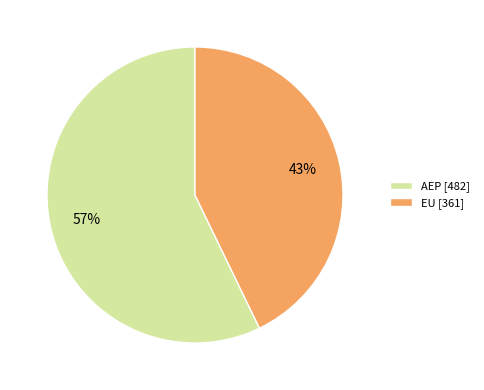

Which slice is the largest?

AEP